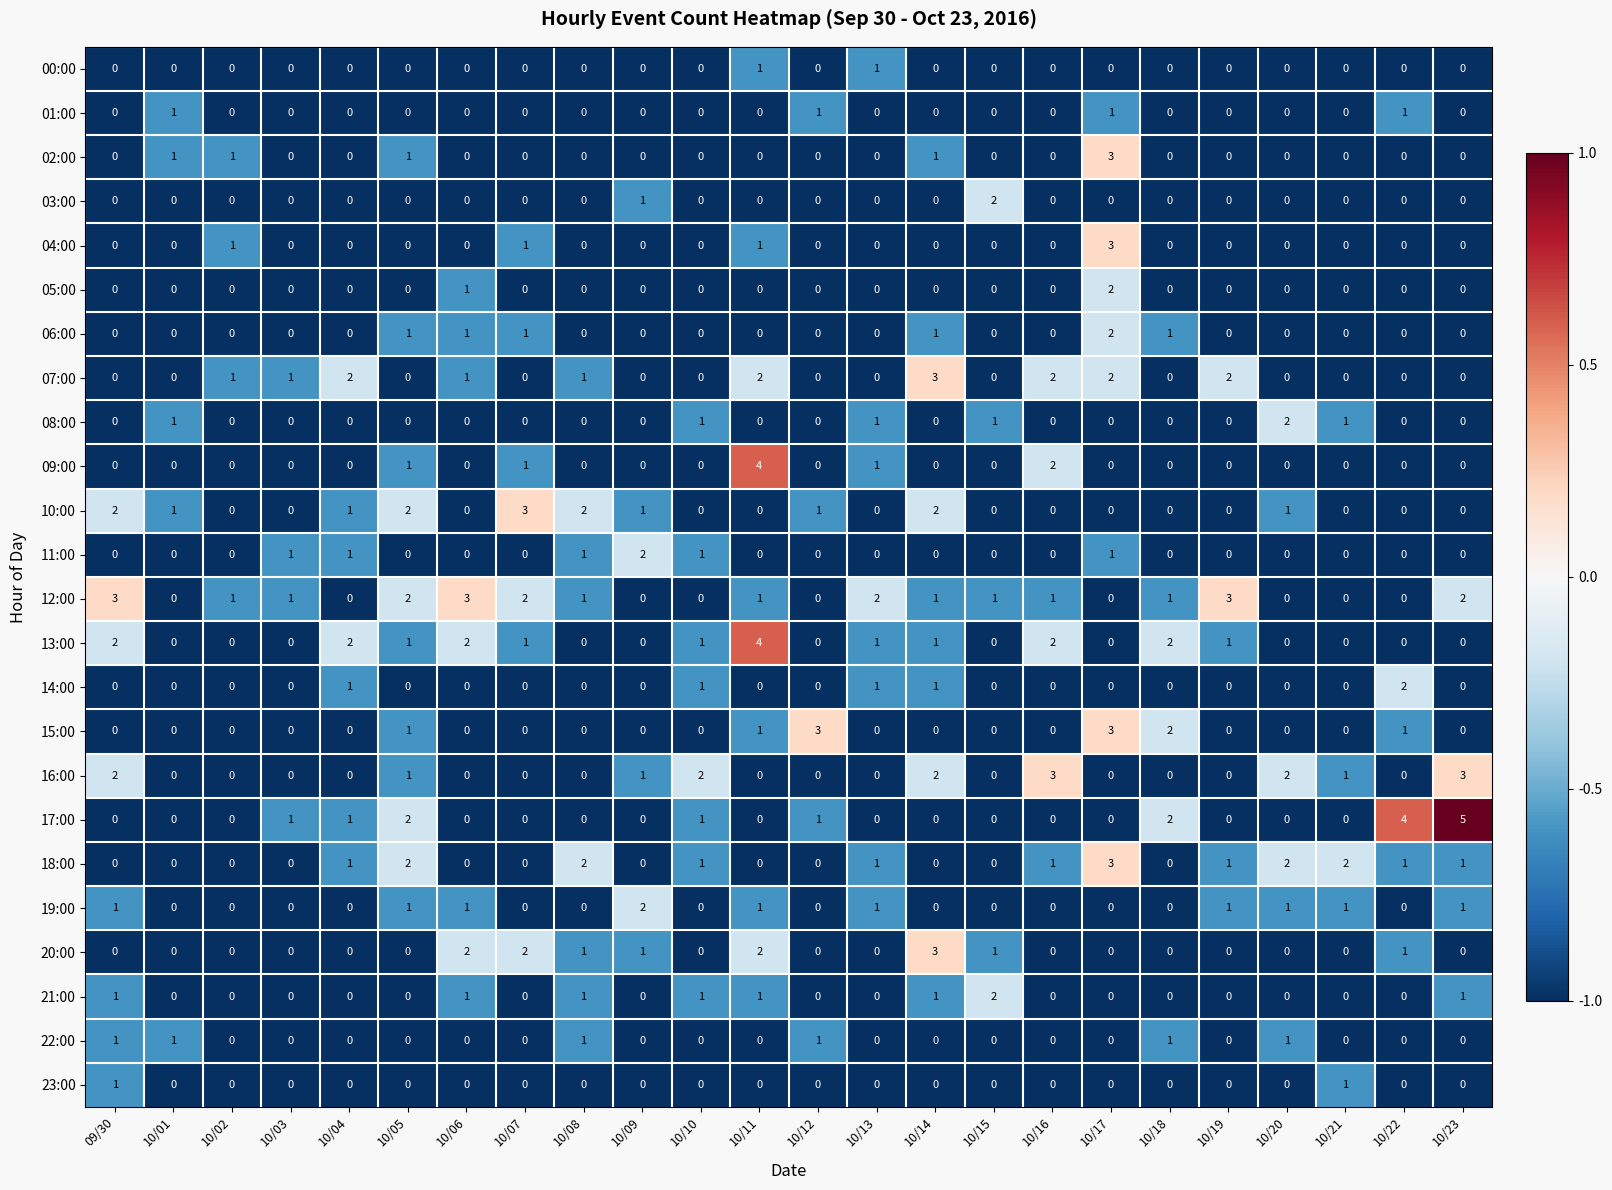

How many values in 16:00 are above zero?

9